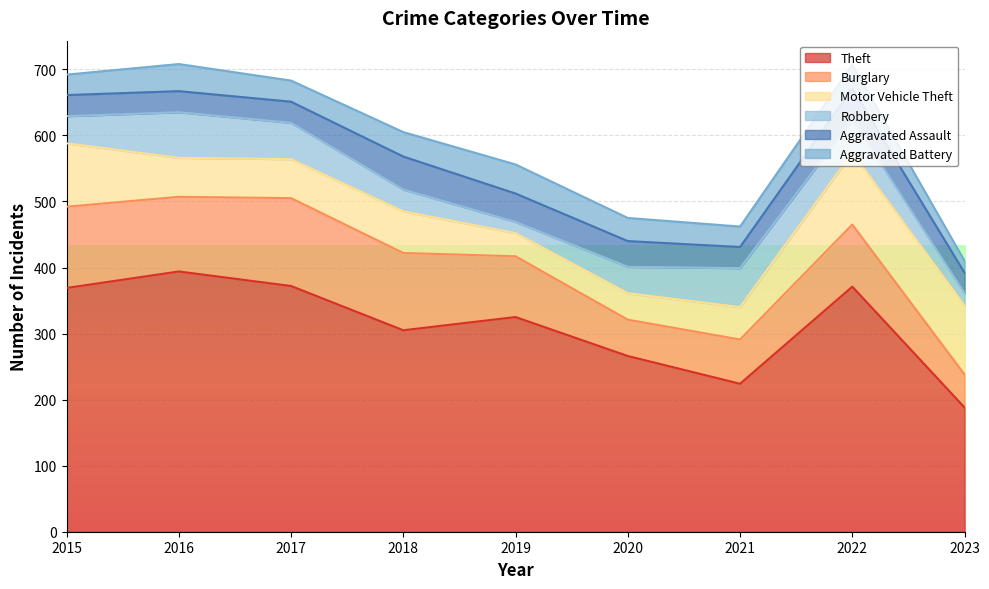

What is the minimum value shown in the chart?

17